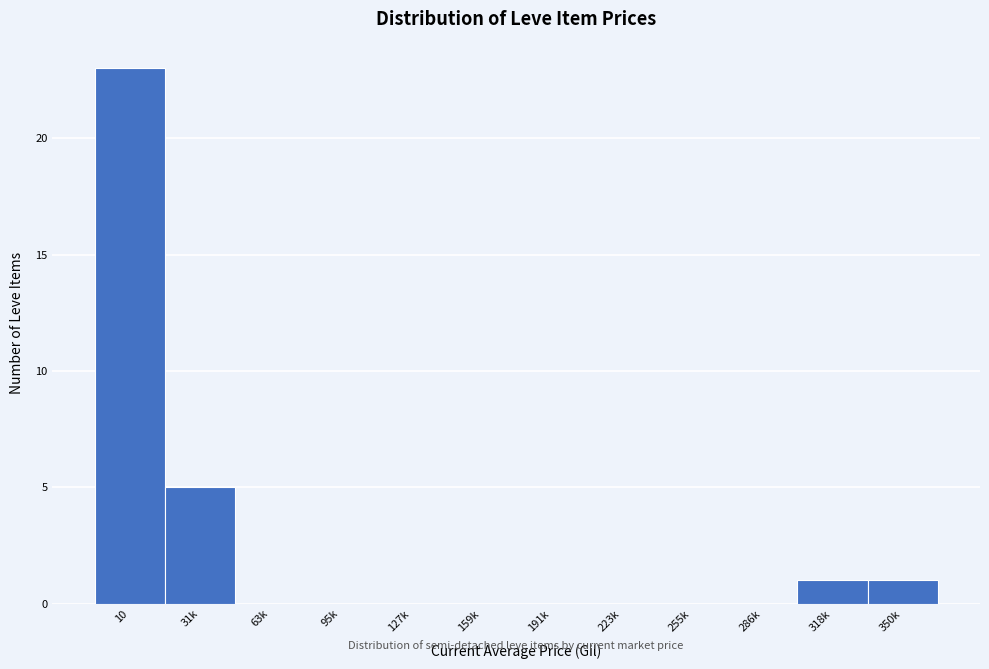

Reading left to right, what are all the values shown in this chart?

10=23	31k=5	63k=0	95k=0	127k=0	159k=0	191k=0	223k=0	255k=0	286k=0	318k=1	350k=1